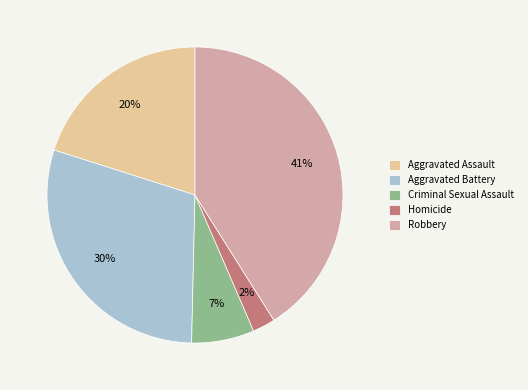

Do Aggravated Assault and Criminal Sexual Assault together represent more than half of the pie?

No